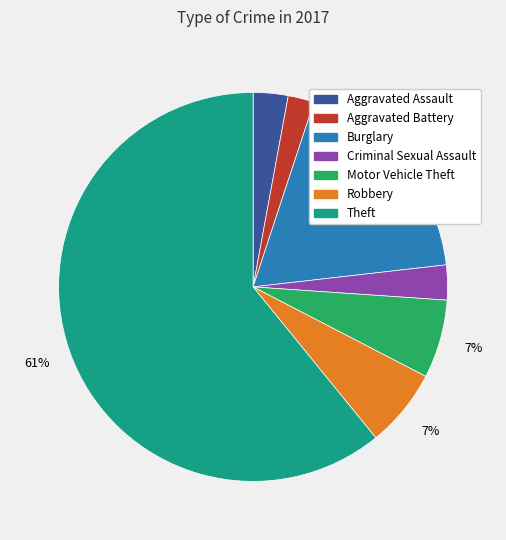

To the nearest percent, what is the average slice percentage?

14%